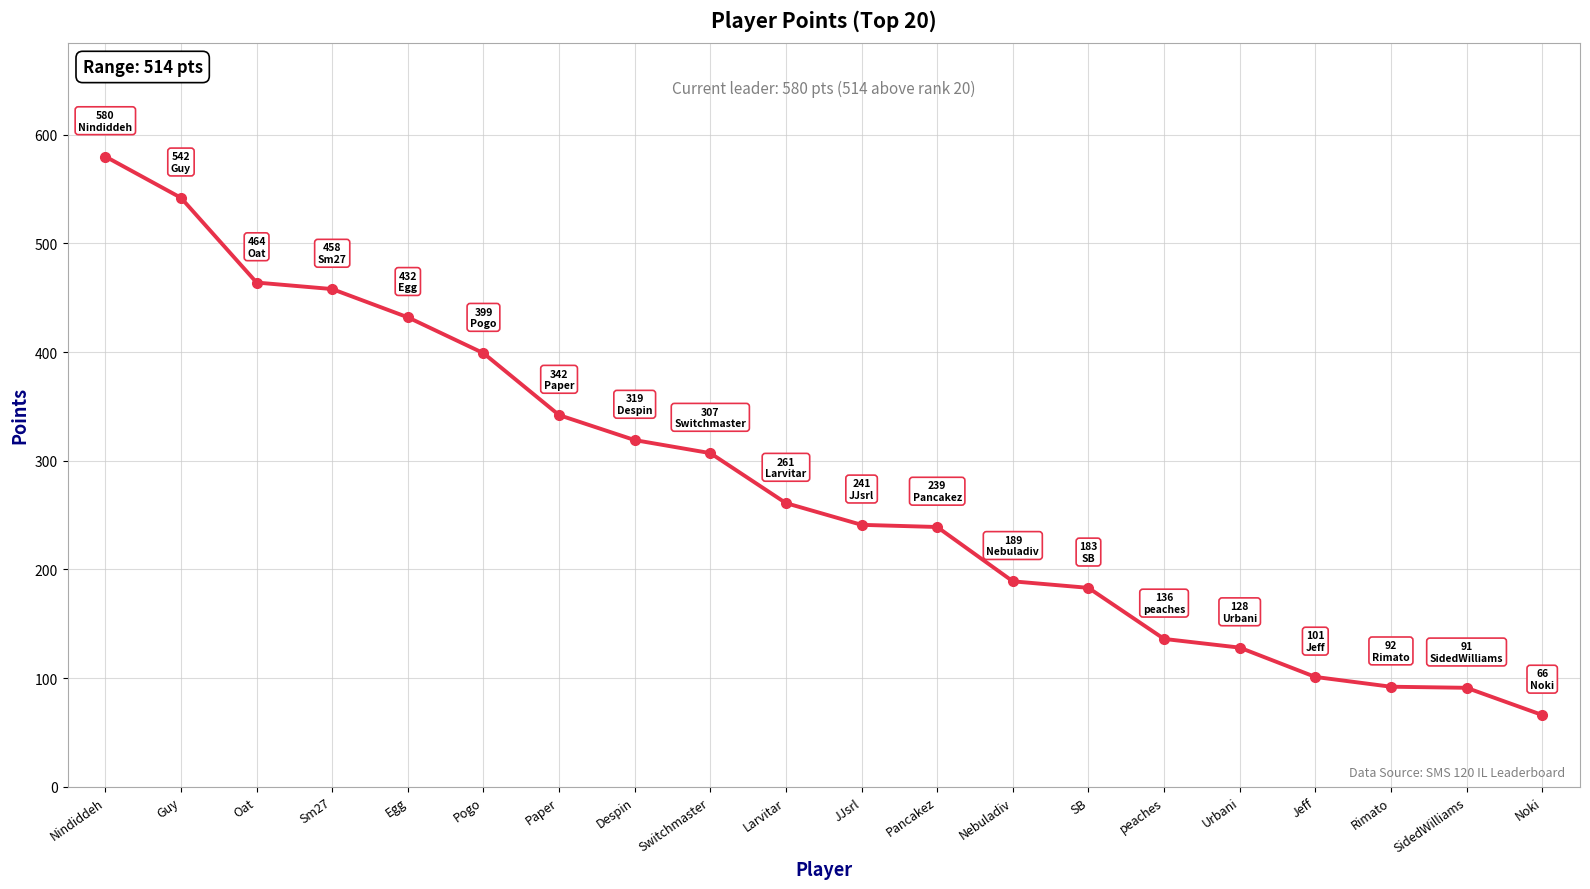

What is the label of the 2nd point from the right?

SidedWilliams